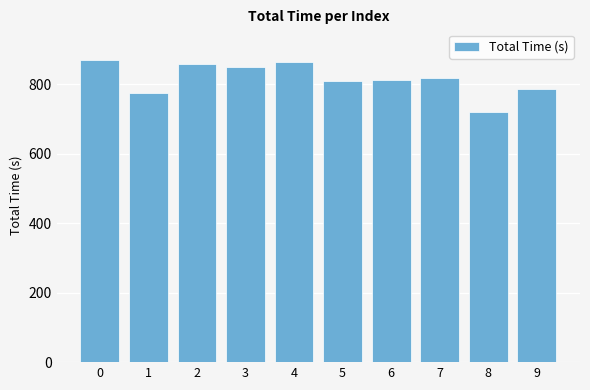

What is the change in value from 8 to 9?

+65.1